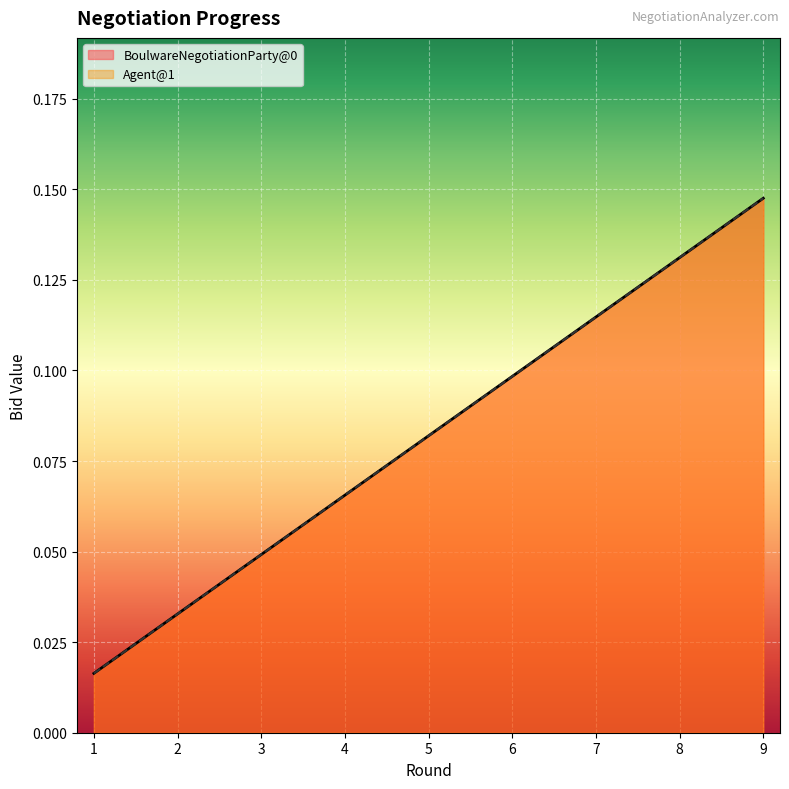

Reading left to right, extract all data points from this chart.

BoulwareNegotiationParty@0: 0.0	0.0	0.0	0.1	0.1	0.1	0.1	0.1	0.1
Agent@1: 0.0	0.0	0.0	0.1	0.1	0.1	0.1	0.1	0.1